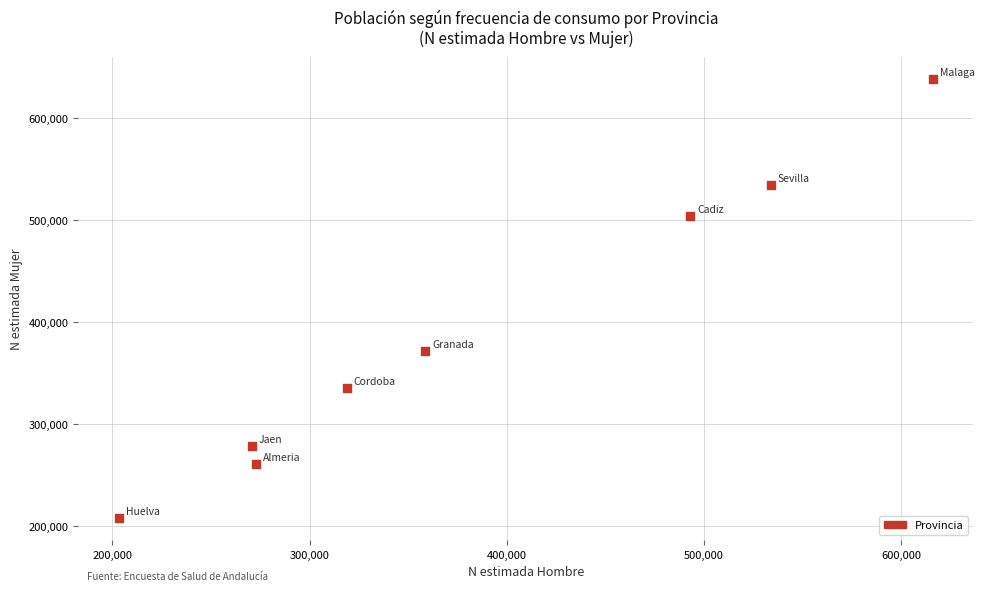

What Y value in the scatter plot is closest to 422765?

371456